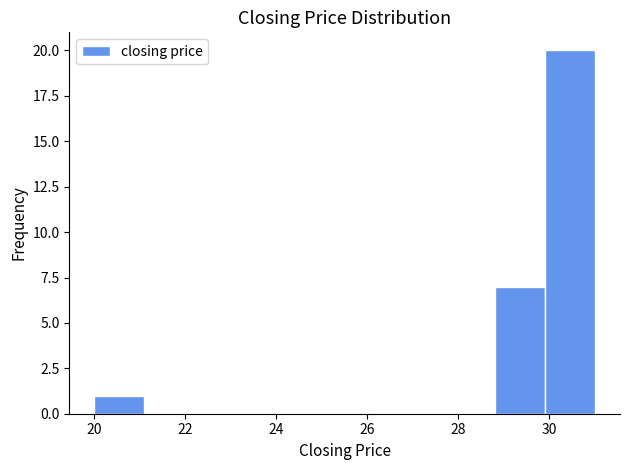

Reading left to right, list every bar in this chart as the range it spans on the x-axis followed by its height. Neither the bar edges nor the heights are printed on the chart, so give them approximately, as read against the axes.

20.0 to 21.1: 1
21.1 to 22.2: 0
22.2 to 23.3: 0
23.3 to 24.4: 0
24.4 to 25.5: 0
25.5 to 26.6: 0
26.6 to 27.7: 0
27.7 to 28.8: 0
28.8 to 29.9: 7
29.9 to 31.0: 20